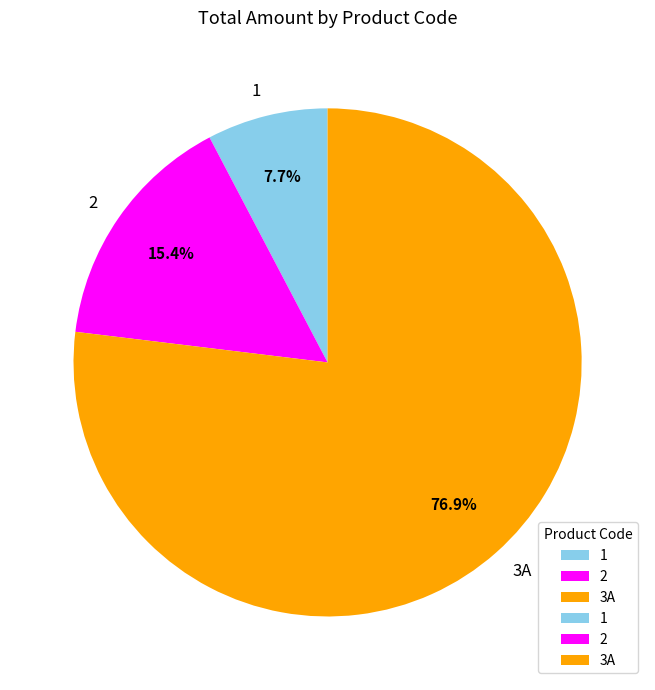

What percentage is the 3A slice, to the nearest percent?

77%